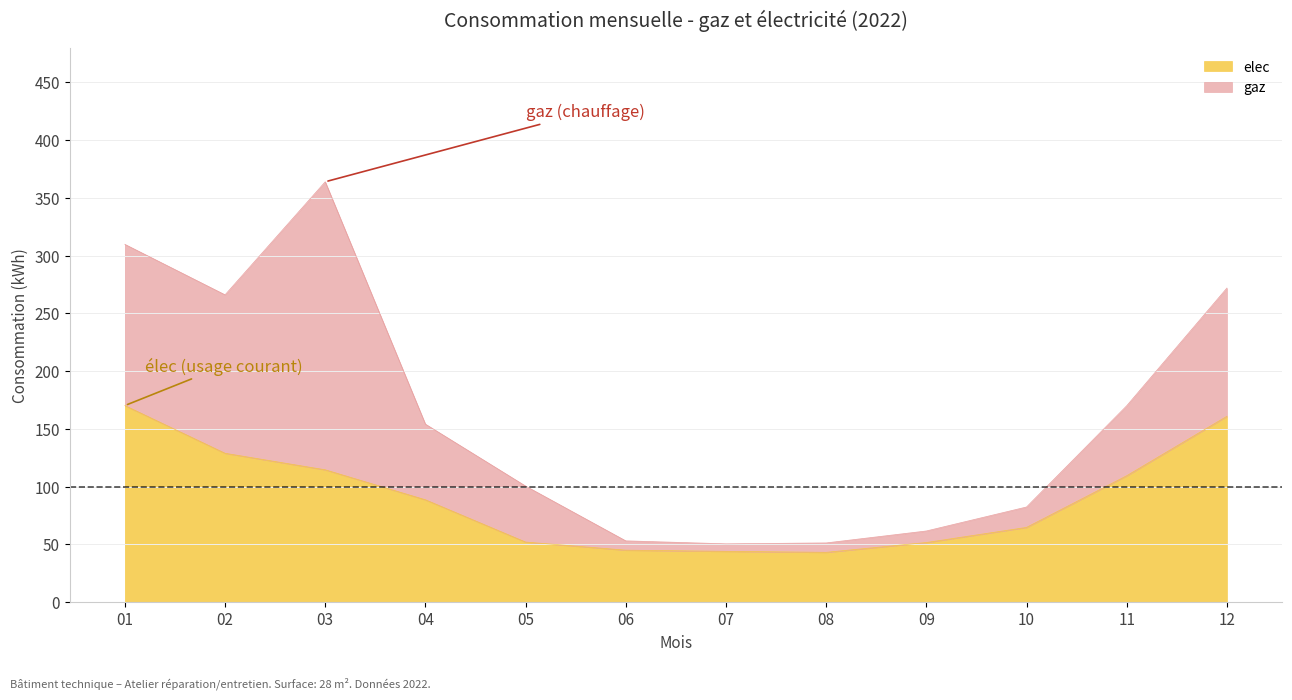

How many interior local valleys (lower than both neighbors) does the data have?

1